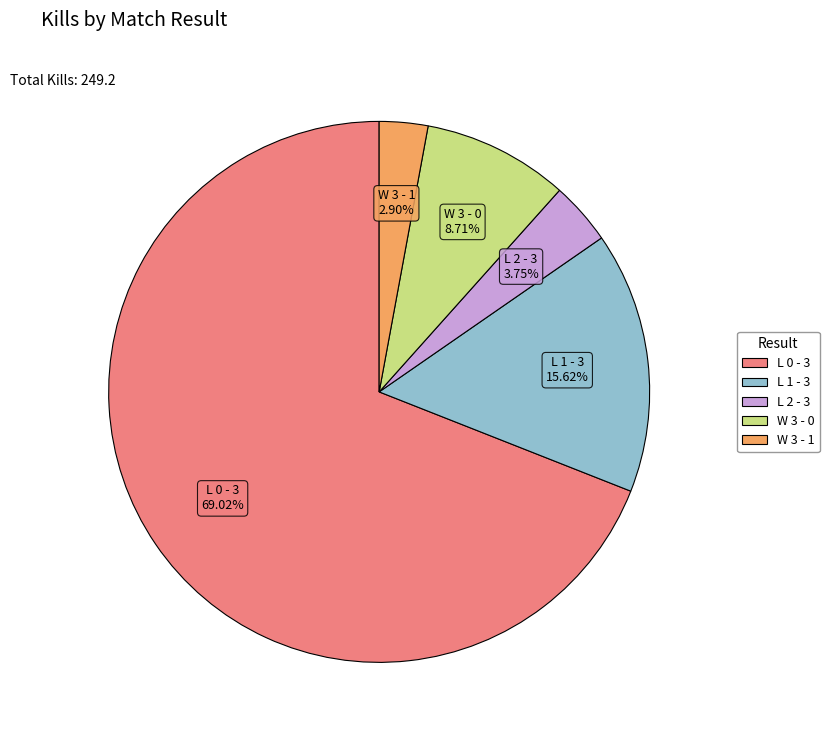

Between L 1 - 3 and W 3 - 1, which is larger?

L 1 - 3